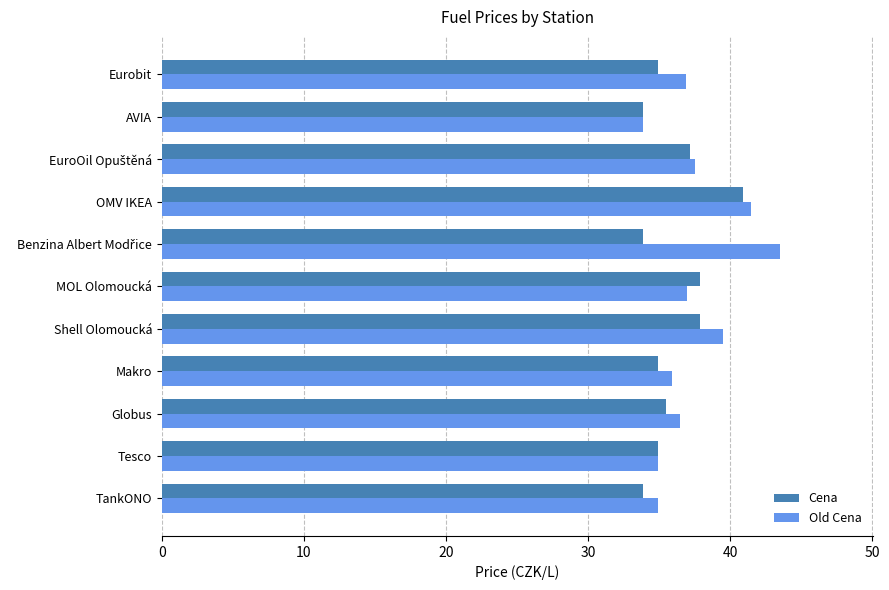

At which category is the sum across all series the highest?

OMV IKEA